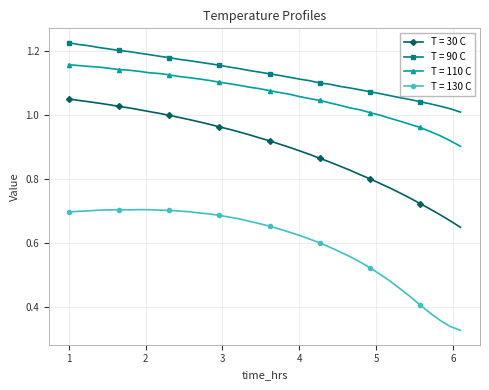

Count the number of data series in this chart.

4